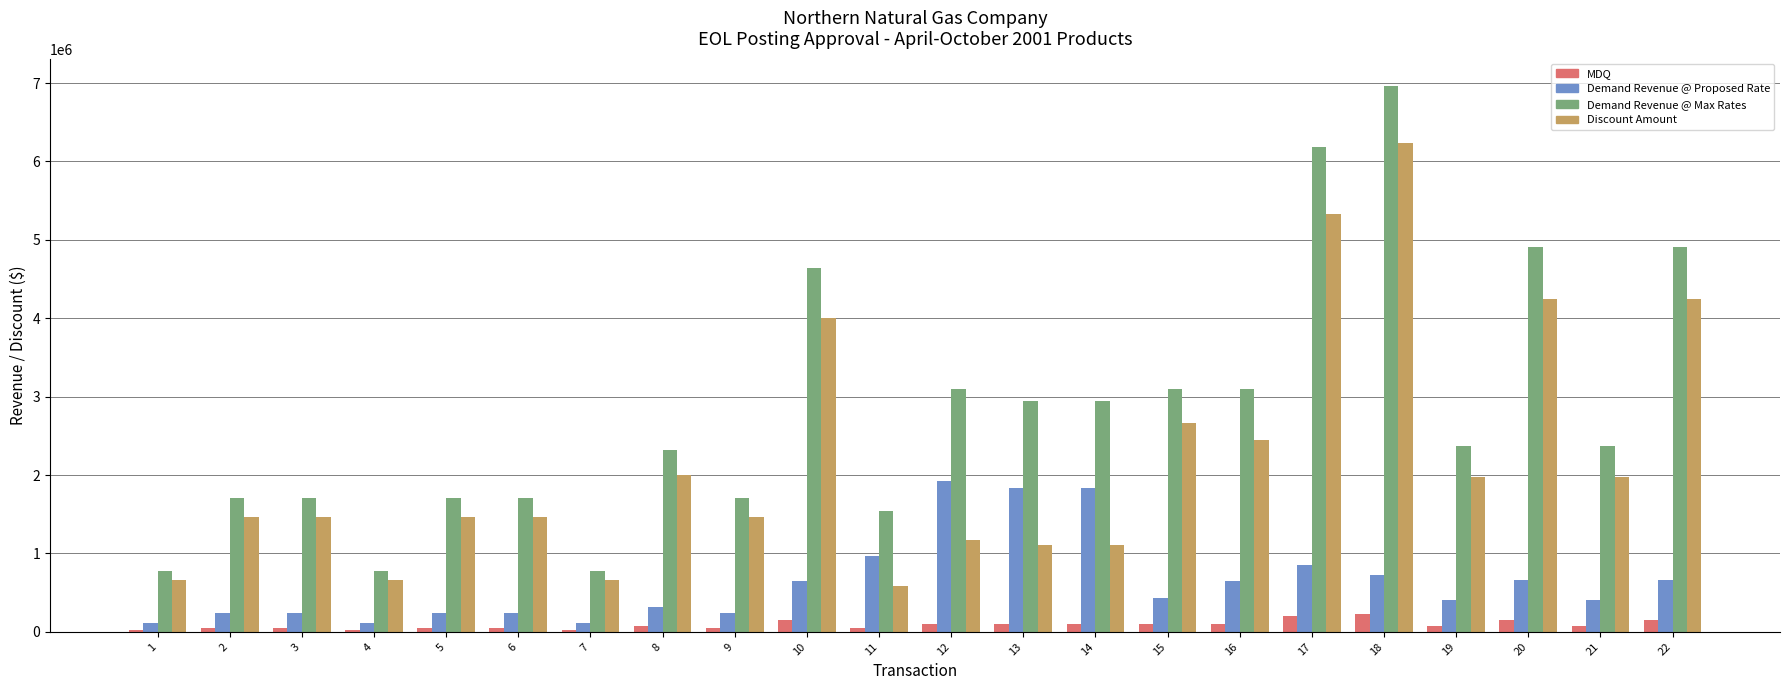

What are all the series names shown in the legend?

MDQ, Demand Revenue @ Proposed Rate, Demand Revenue @ Max Rates, Discount Amount